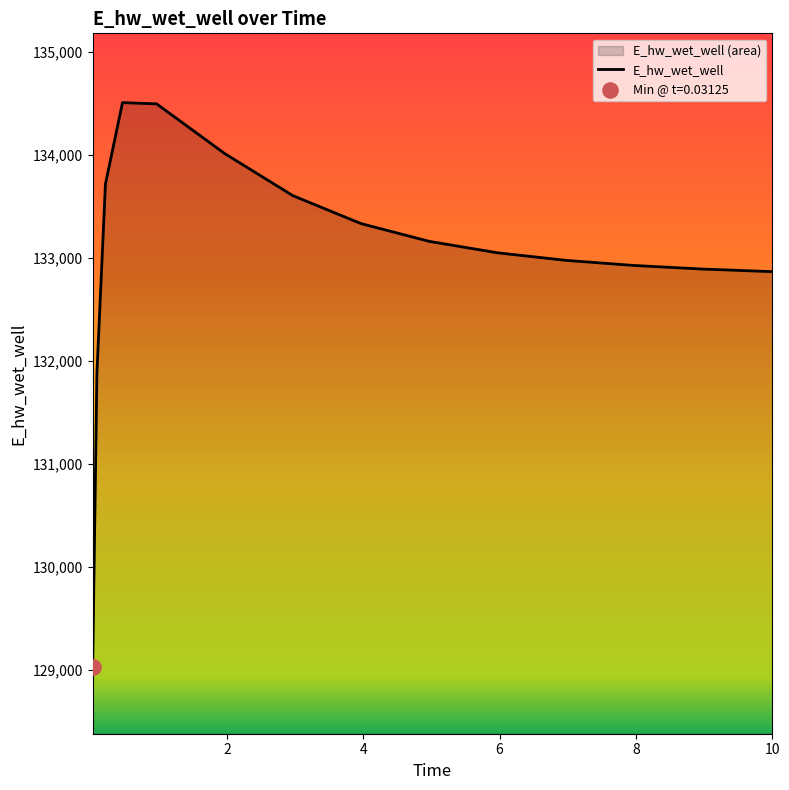

Which has a higher value, 0.96875 or 10.0?

0.96875